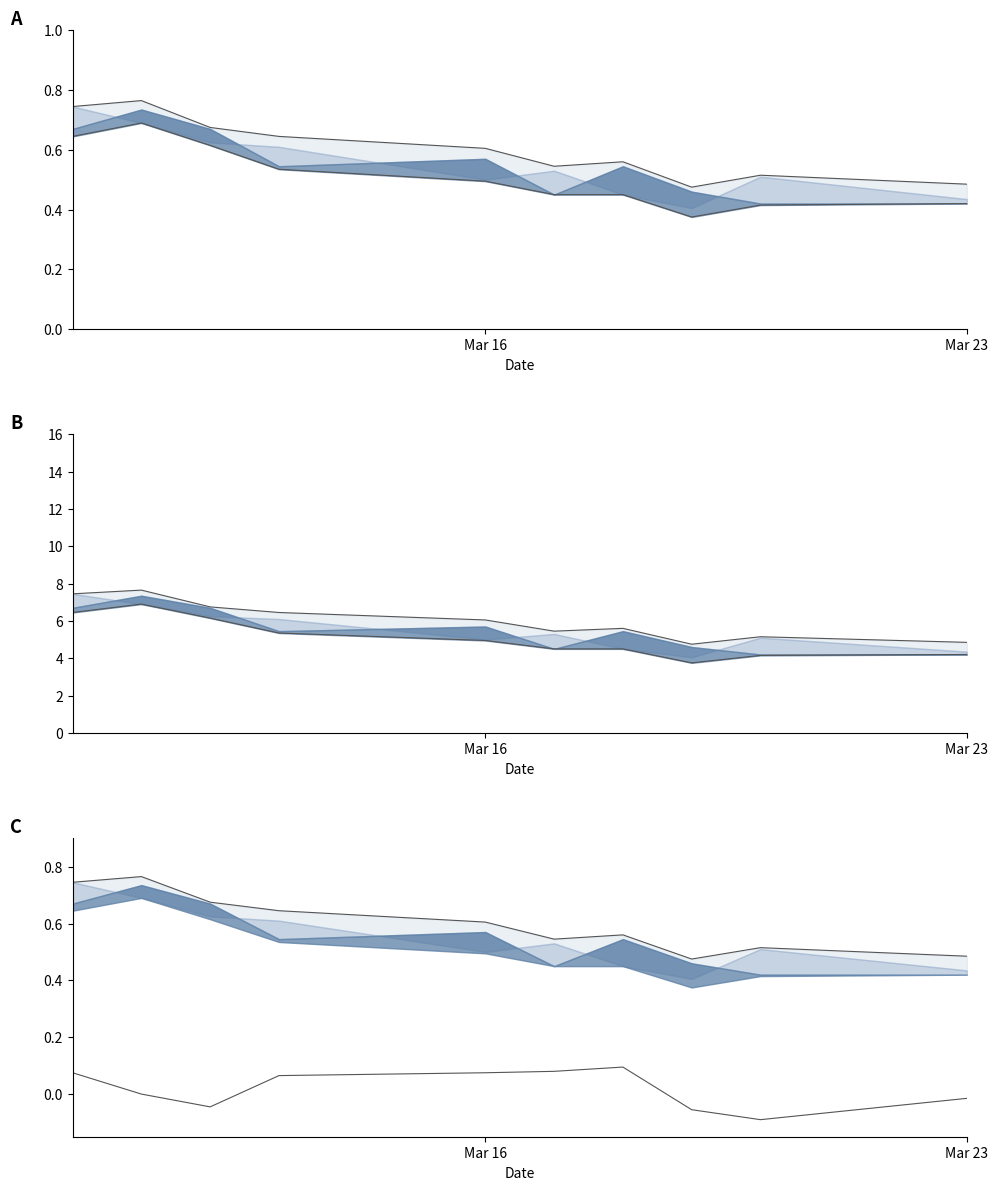

True or false: low_line and high_line cross at least once.

False